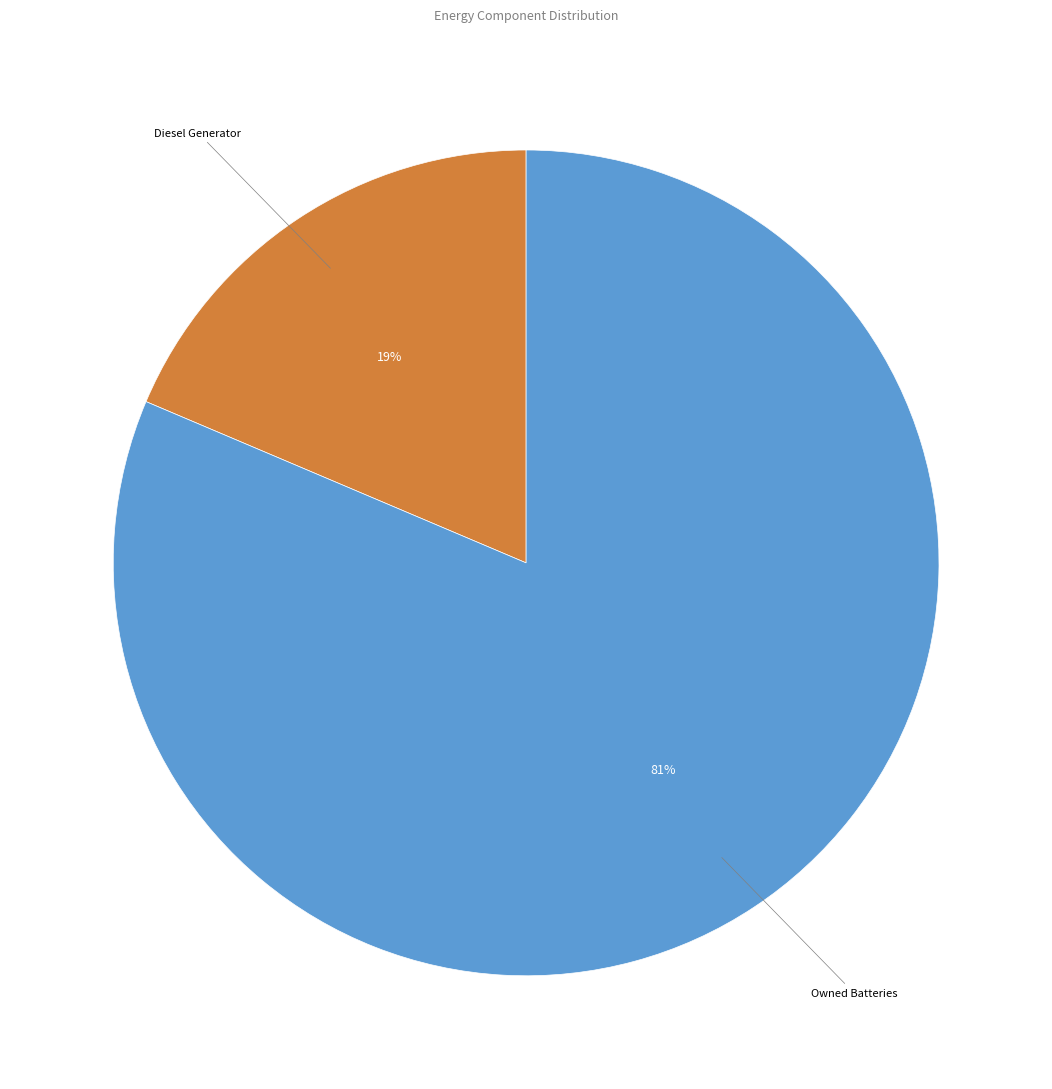

Is there a majority slice in this chart?

Yes